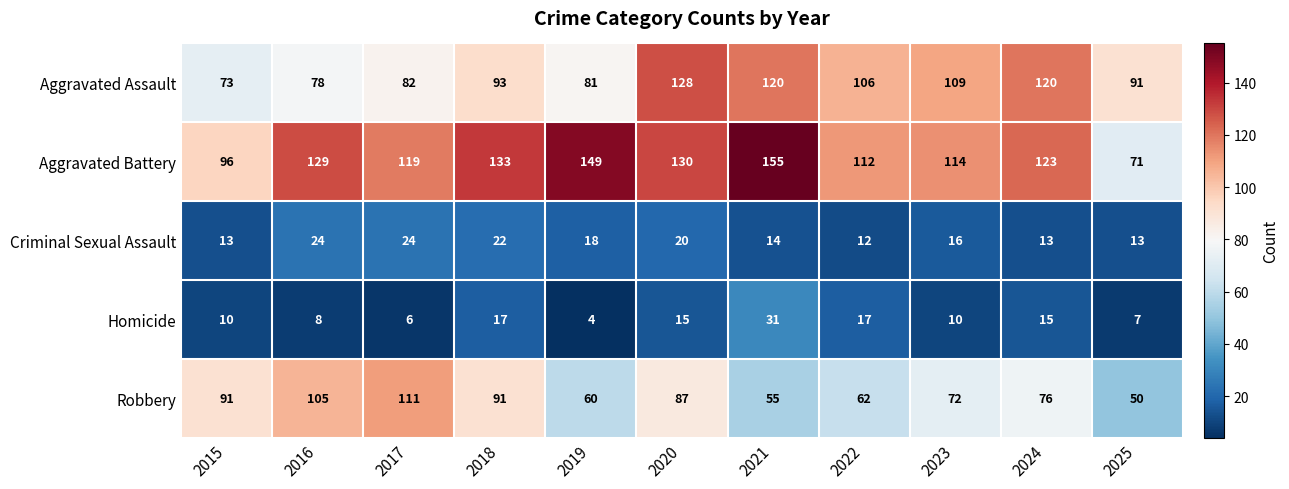

Read the Homicide value at 2017.

6